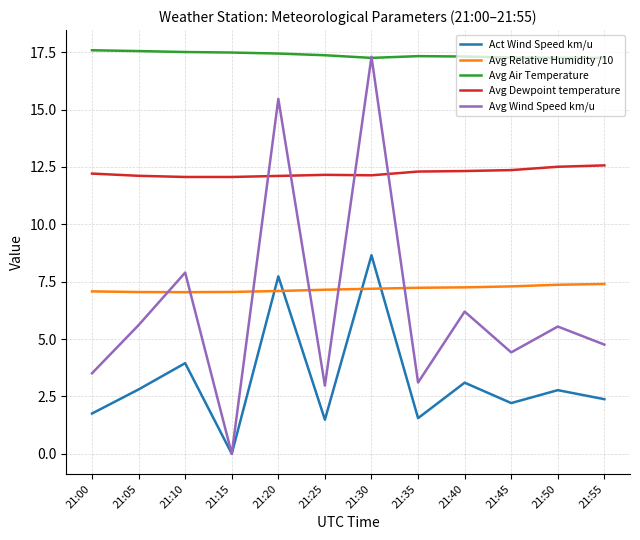

In Avg Air Temperature, how many points are lower than both neighbors (excluding endpoints)?

1